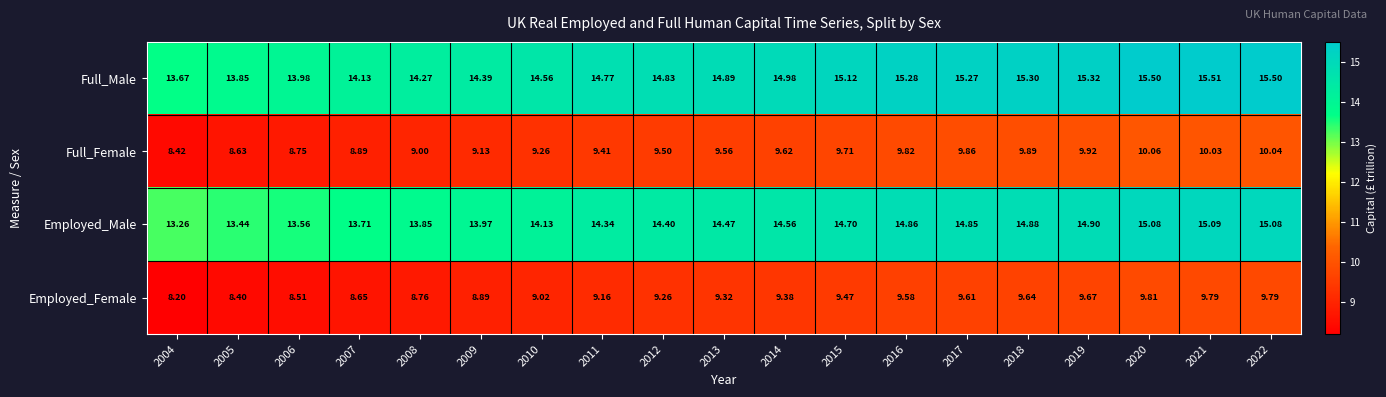

Is the value of Full_Female at 2018 greater than the value of Employed_Female at 2011?

Yes